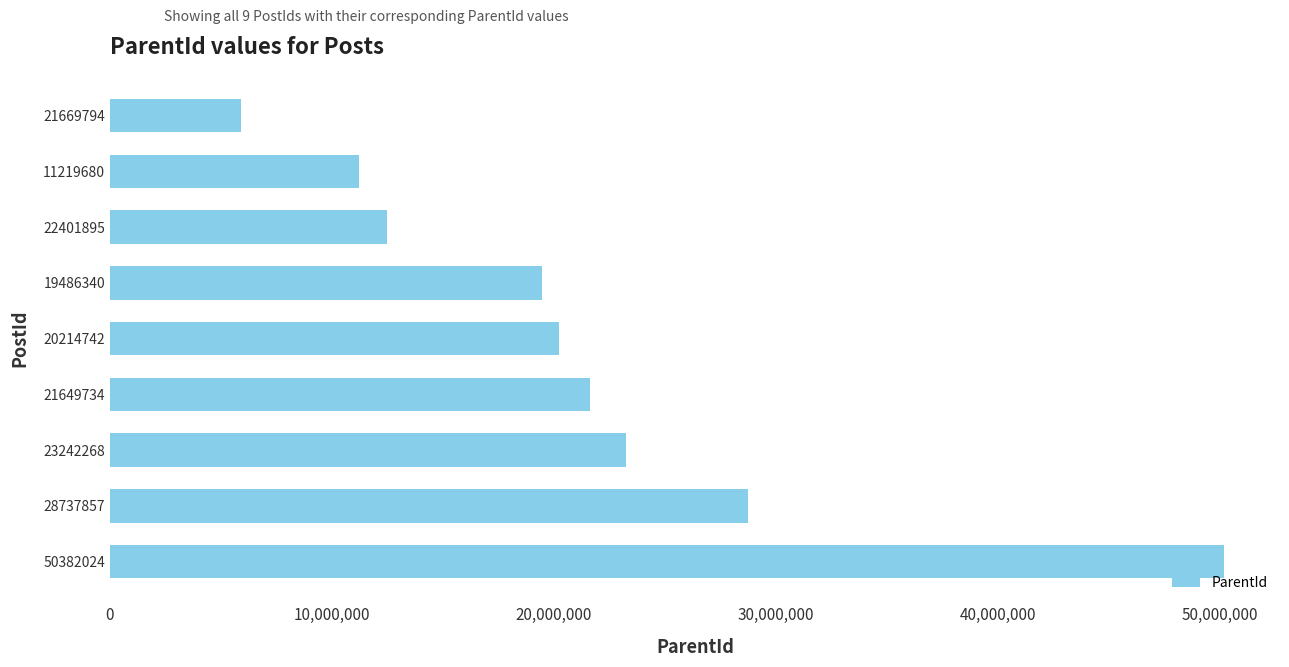

What is the sum of all values?

193156518